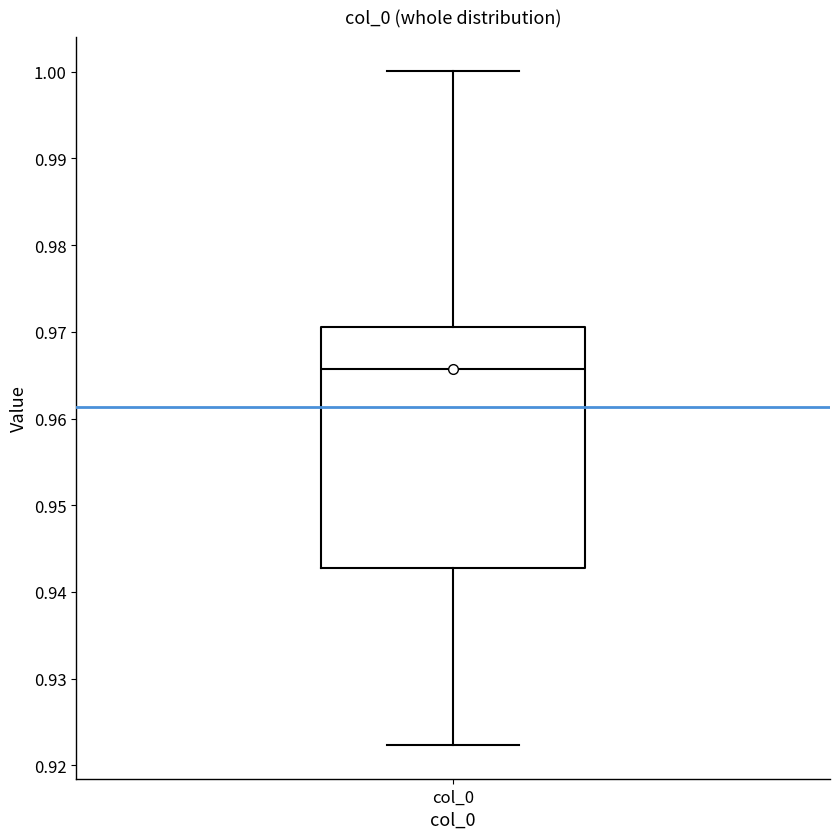

Read this box plot against the y-axis: the position of the median line, the range covered by the box, and the ends of both whiskers. The values are not printed on the chart, so give them approximately, as read against the axis.

median 0.966, box 0.943 to 0.971, whiskers 0.922 to 1.000